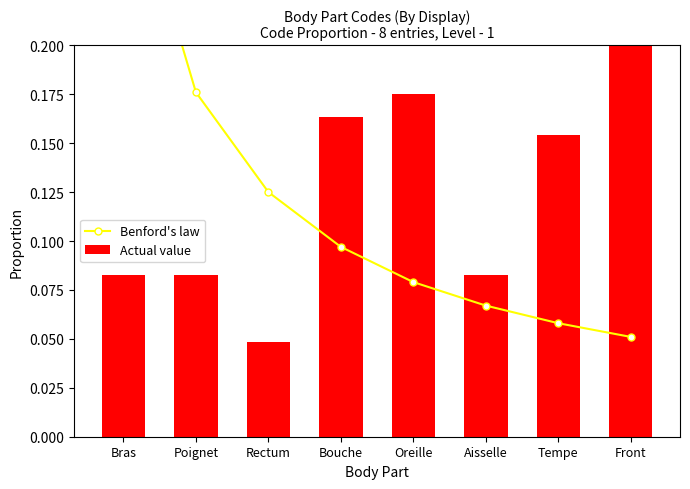

At which category is the sum across all series the highest?

Bras